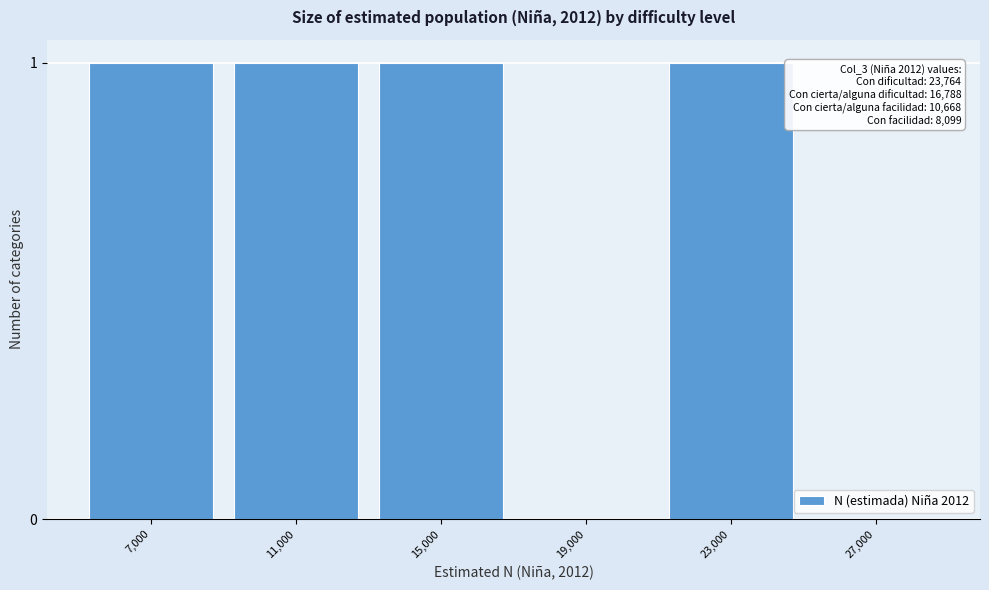

Reading right to left, what are all the values shown in this chart?

27,000=0	23,000=1	19,000=0	15,000=1	11,000=1	7,000=1